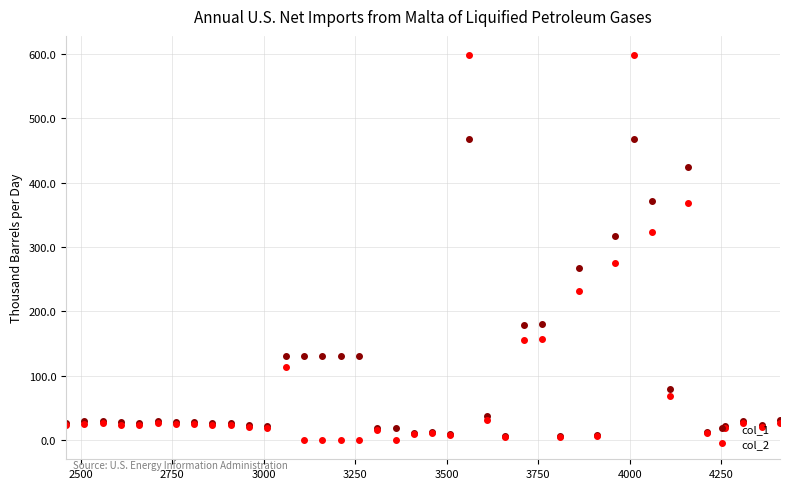

Rank the series by their maximum value, from highest to lowest.

col_2, col_1